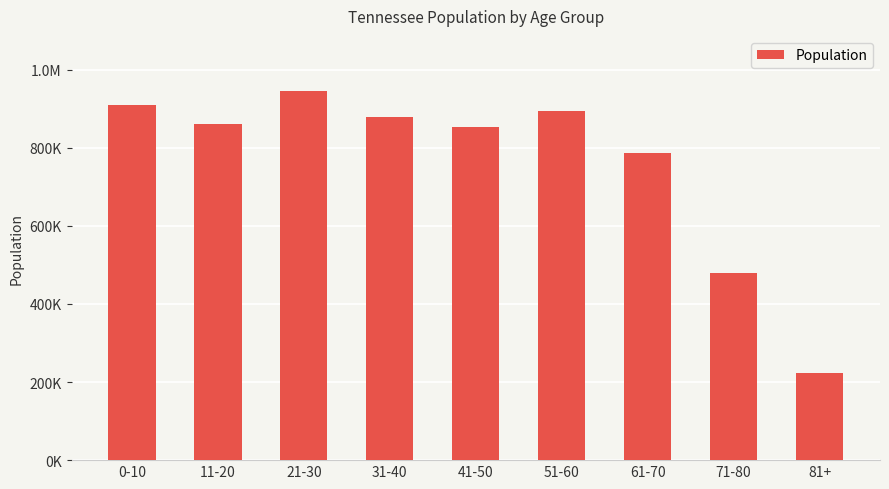

What is the difference between the values at 21-30 and 0-10?

34850.1